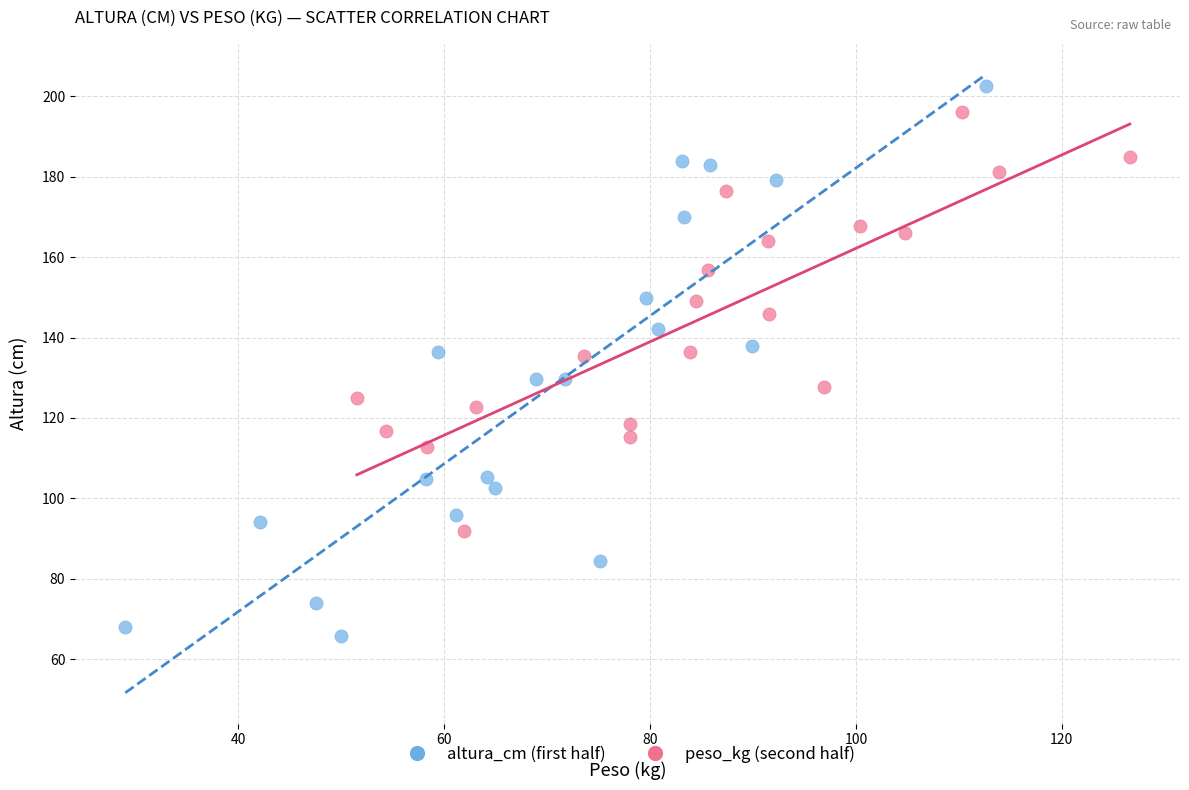

Which series reaches the minimum Y coordinate?

altura_cm (first half)